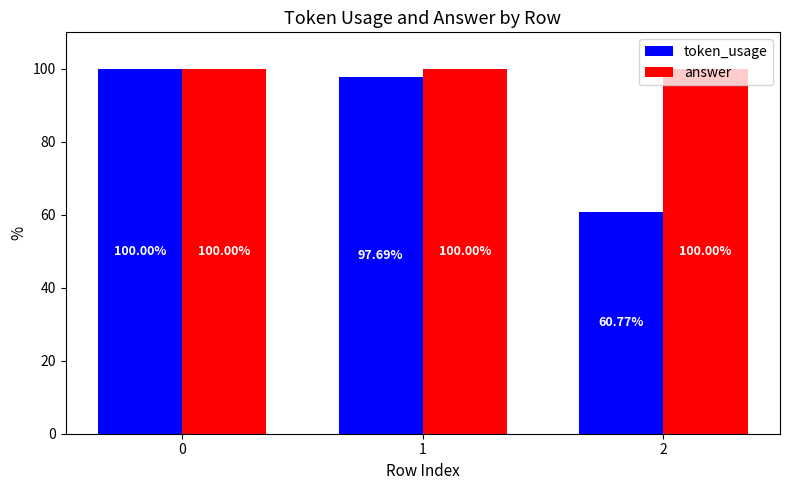

List the labels in order of token_usage value, largest first.

0, 1, 2